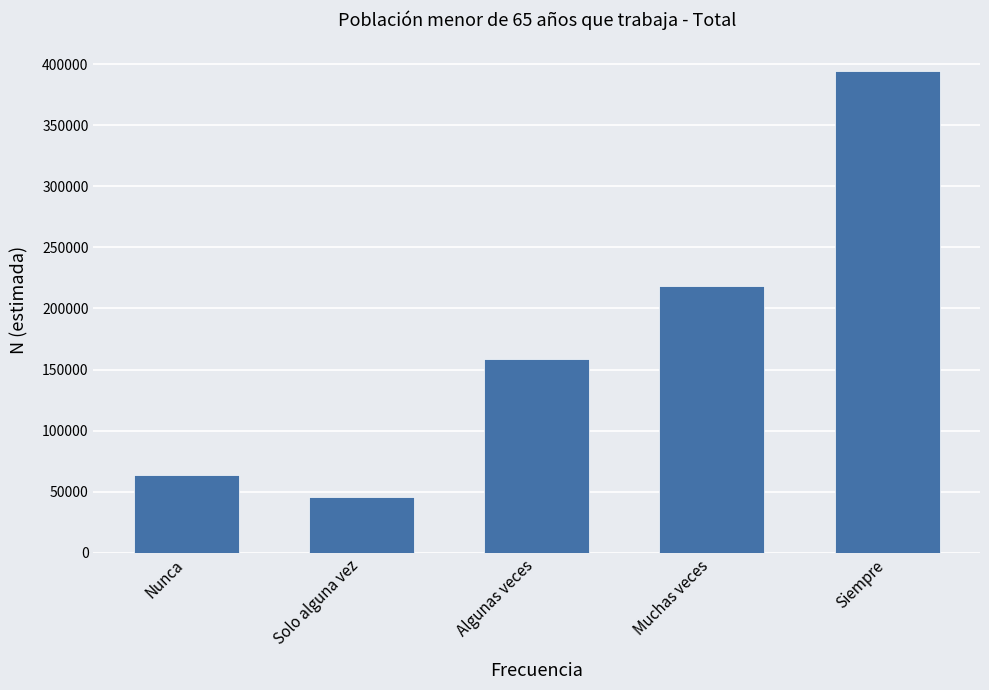

What position from the left is Siempre?

5